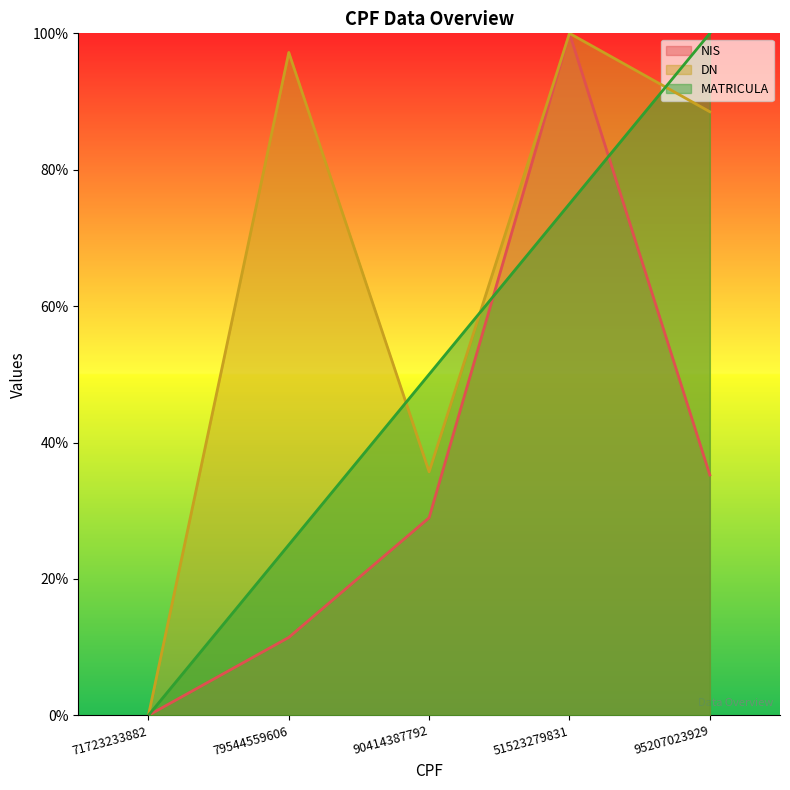

Reading right to left, what are all the values shown in this chart?

NIS: 95207023929=35.2	51523279831=100.0	90414387792=29.0	79544559606=11.4	71723233882=0.0
DN: 95207023929=88.5	51523279831=100.0	90414387792=35.7	79544559606=97.2	71723233882=0.0
MATRICULA: 95207023929=100.0	51523279831=75.0	90414387792=50.0	79544559606=25.0	71723233882=0.0